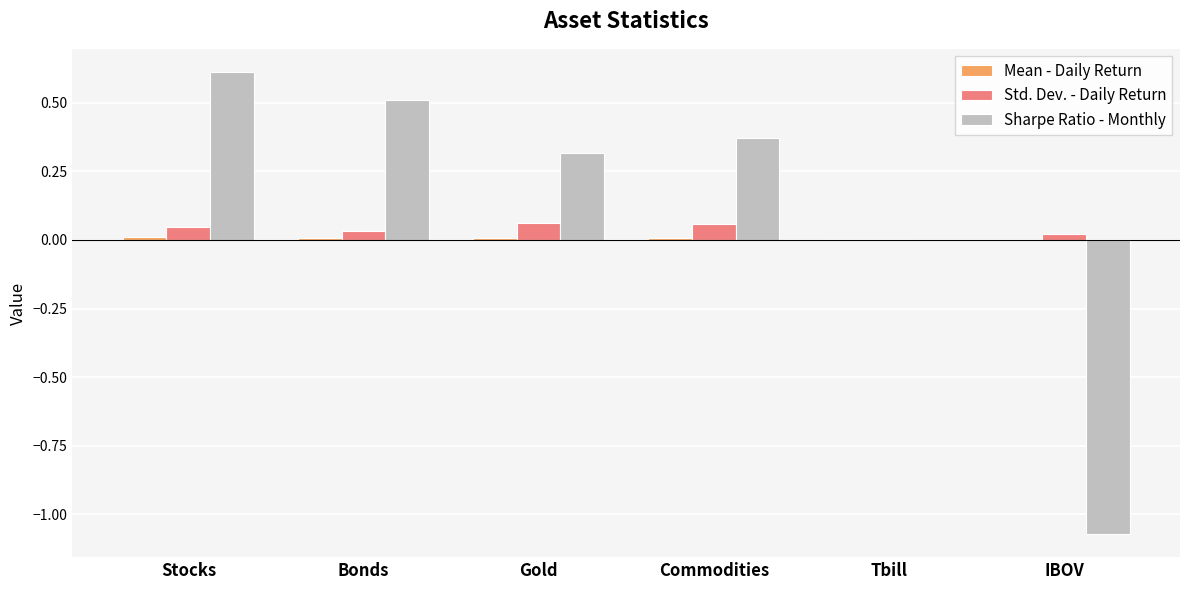

What is the sum of all Sharpe Ratio - Monthly values?

0.7